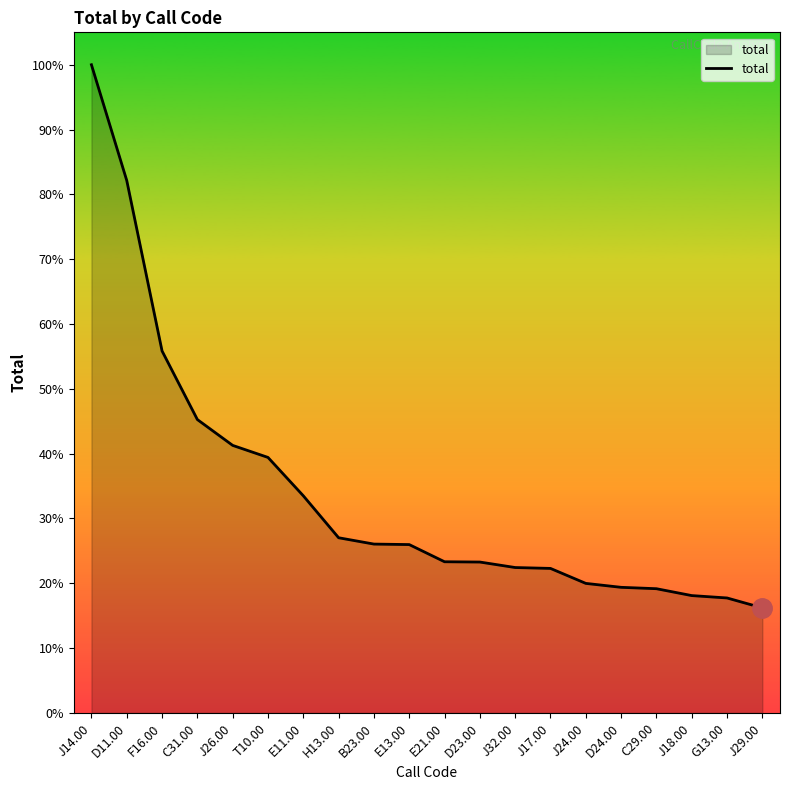

Does the chart have visible grid lines?

No